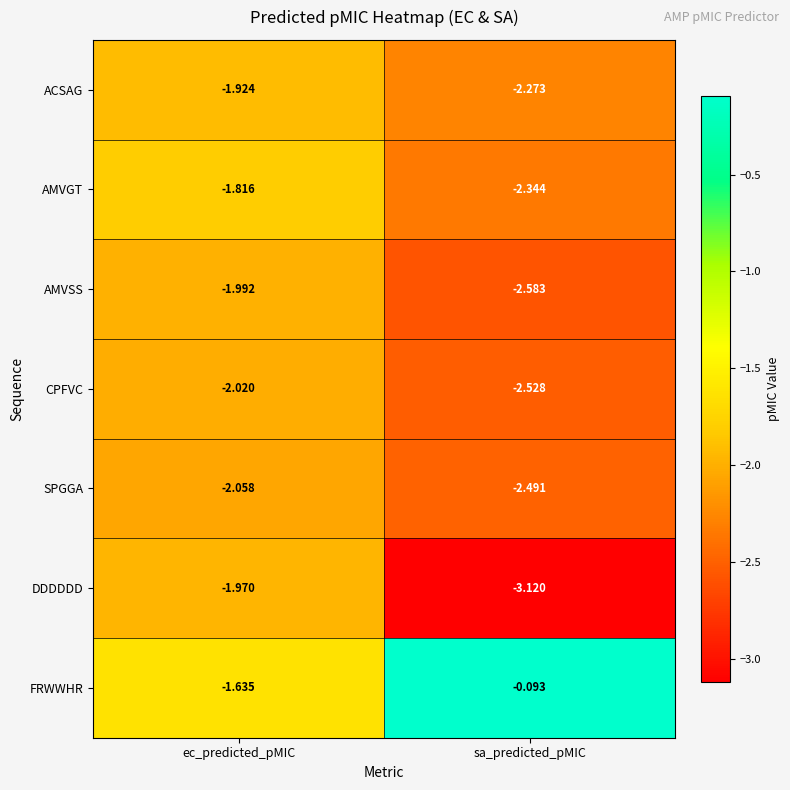

Which series has the widest spread of values?

FRWWHR